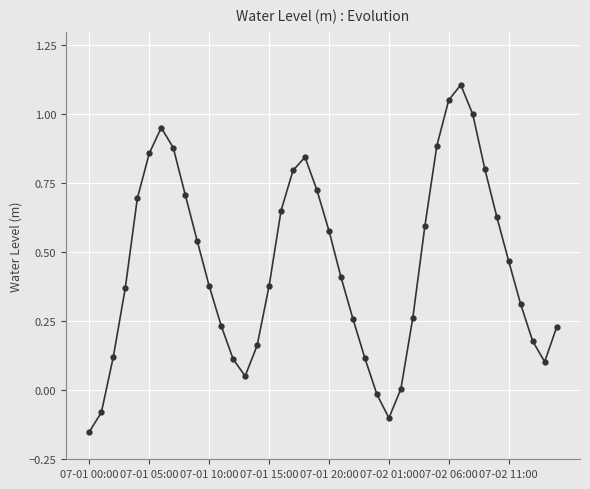

What is the difference between the second highest and second lowest values?

1.2